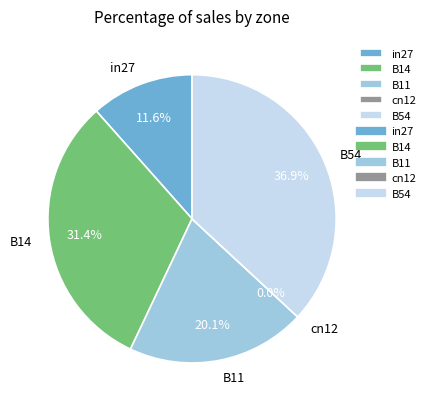

To the nearest percent, what is the difference between the largest and smallest slice percentages?

37%